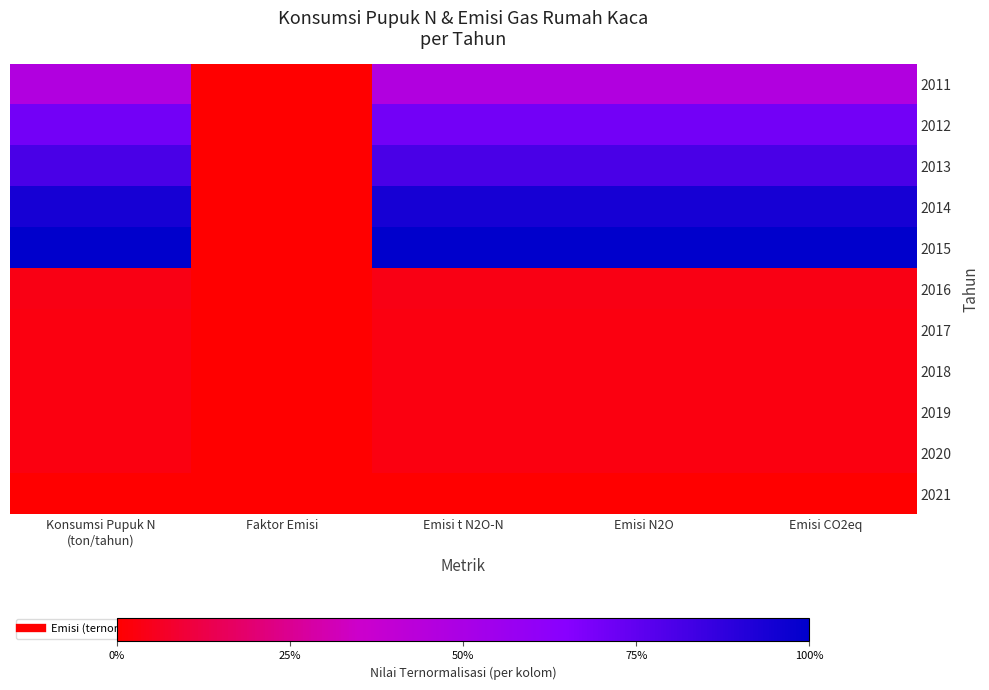

Reading left to right, what are all the values shown in this chart?

2011: Konsumsi Pupuk N
(ton/tahun)=0.5	Faktor Emisi=0.0	Emisi t N2O-N=0.5	Emisi N2O=0.5	Emisi CO2eq=0.5
2012: Konsumsi Pupuk N
(ton/tahun)=0.7	Faktor Emisi=0.0	Emisi t N2O-N=0.7	Emisi N2O=0.7	Emisi CO2eq=0.7
2013: Konsumsi Pupuk N
(ton/tahun)=0.8	Faktor Emisi=0.0	Emisi t N2O-N=0.8	Emisi N2O=0.8	Emisi CO2eq=0.8
2014: Konsumsi Pupuk N
(ton/tahun)=0.9	Faktor Emisi=0.0	Emisi t N2O-N=0.9	Emisi N2O=0.9	Emisi CO2eq=0.9
2015: Konsumsi Pupuk N
(ton/tahun)=1.0	Faktor Emisi=0.0	Emisi t N2O-N=1.0	Emisi N2O=1.0	Emisi CO2eq=1.0
2016: Konsumsi Pupuk N
(ton/tahun)=0.0	Faktor Emisi=0.0	Emisi t N2O-N=0.0	Emisi N2O=0.0	Emisi CO2eq=0.0
2017: Konsumsi Pupuk N
(ton/tahun)=0.0	Faktor Emisi=0.0	Emisi t N2O-N=0.0	Emisi N2O=0.0	Emisi CO2eq=0.0
2018: Konsumsi Pupuk N
(ton/tahun)=0.0	Faktor Emisi=0.0	Emisi t N2O-N=0.0	Emisi N2O=0.0	Emisi CO2eq=0.0
2019: Konsumsi Pupuk N
(ton/tahun)=0.0	Faktor Emisi=0.0	Emisi t N2O-N=0.0	Emisi N2O=0.0	Emisi CO2eq=0.0
2020: Konsumsi Pupuk N
(ton/tahun)=0.0	Faktor Emisi=0.0	Emisi t N2O-N=0.0	Emisi N2O=0.0	Emisi CO2eq=0.0
2021: Konsumsi Pupuk N
(ton/tahun)=0.0	Faktor Emisi=0.0	Emisi t N2O-N=0.0	Emisi N2O=0.0	Emisi CO2eq=0.0